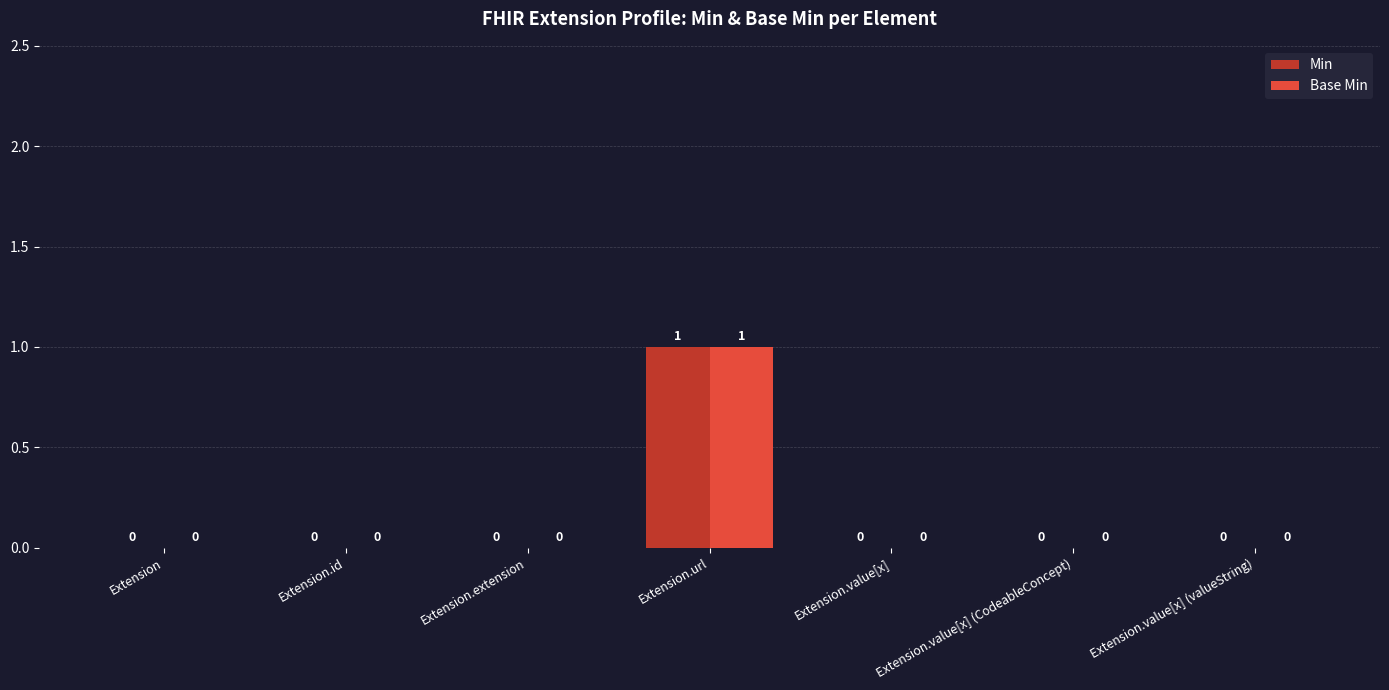

The Base Min series shows 0 at Extension. True or false?

True